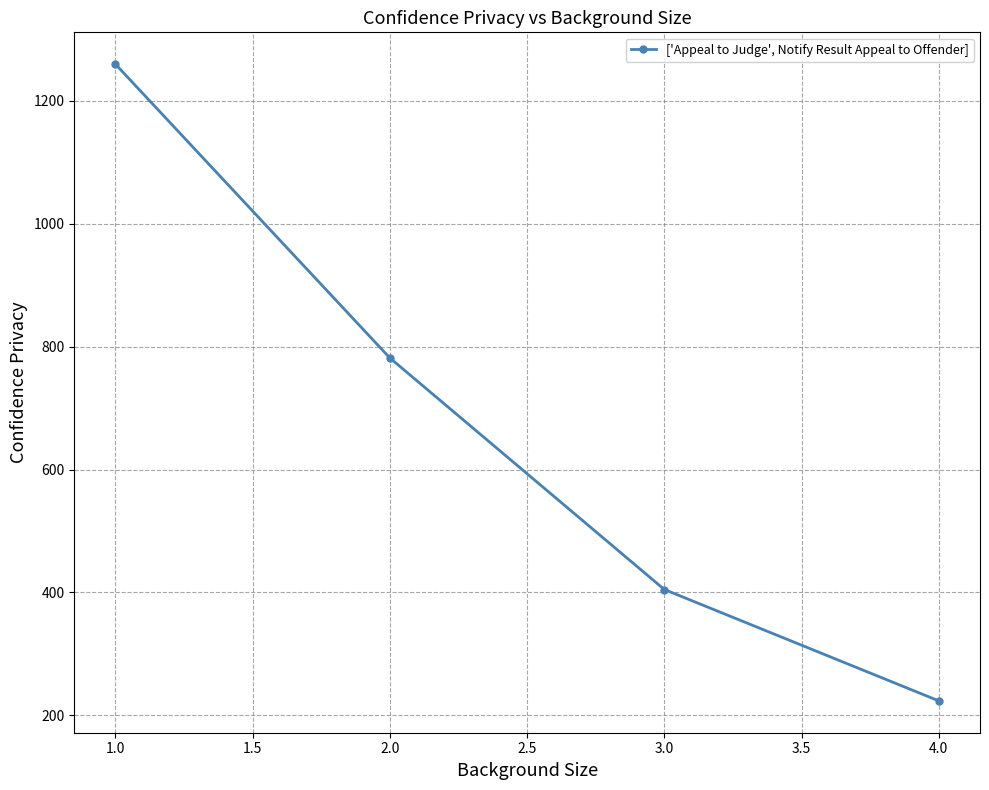

Reading right to left, what are all the values shown in this chart?

223.5	404.8	781.6	1259.8